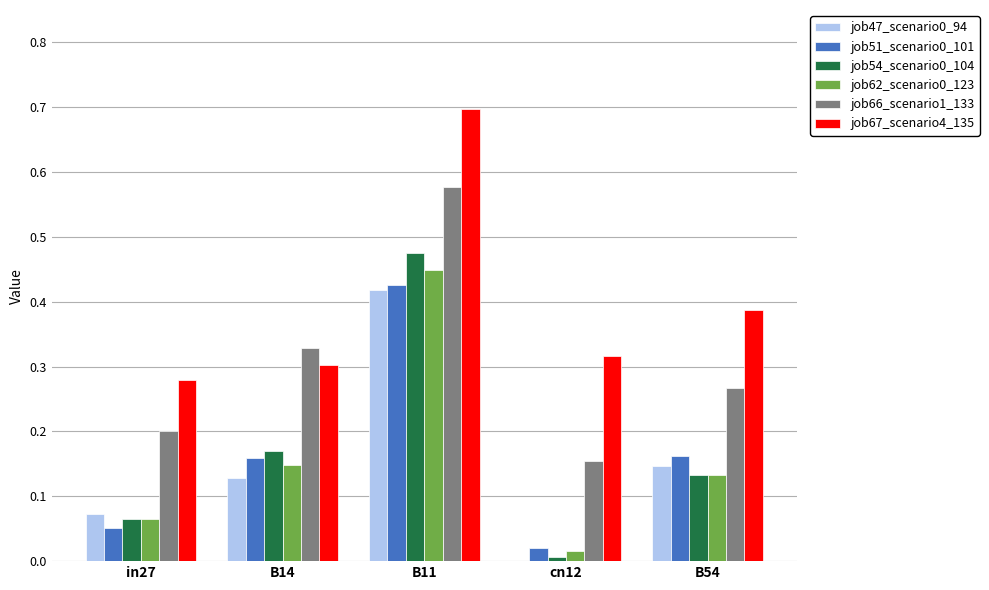

The job51_scenario0_101 series shows 0.2 at B14. True or false?

True